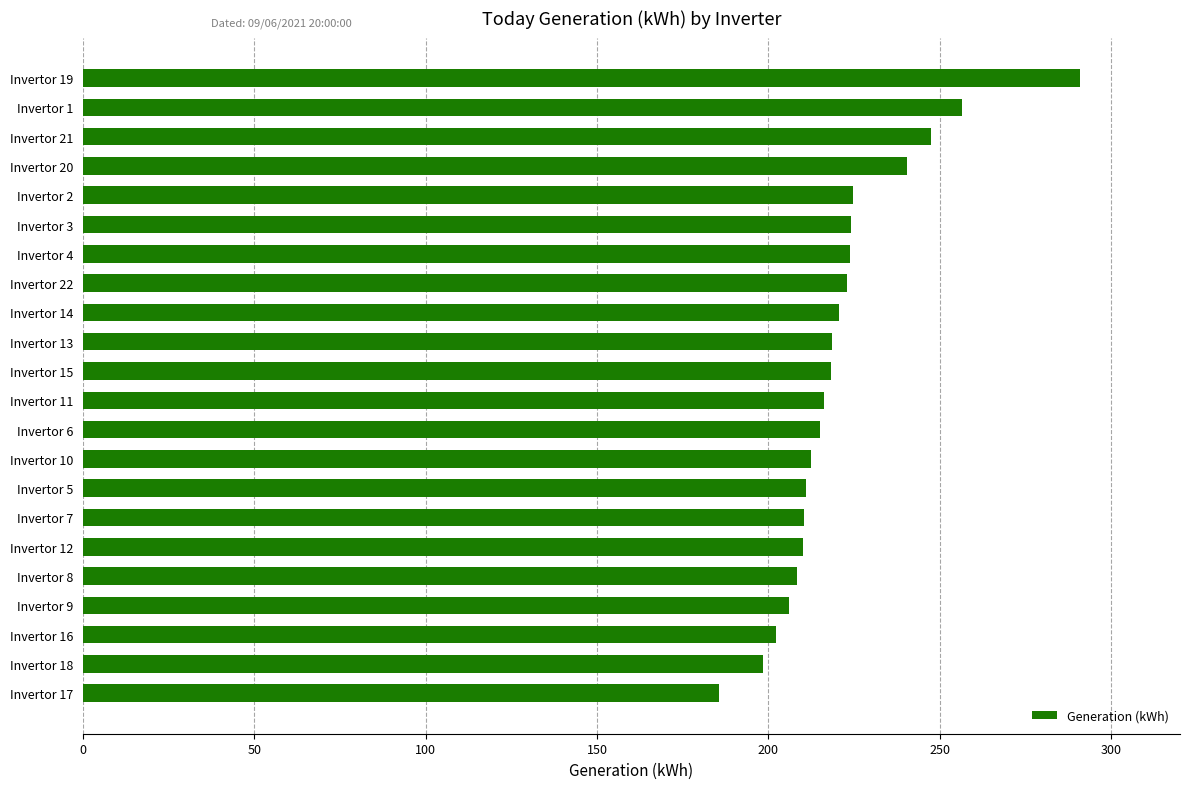

What value does the data have at Invertor 18?

198.5